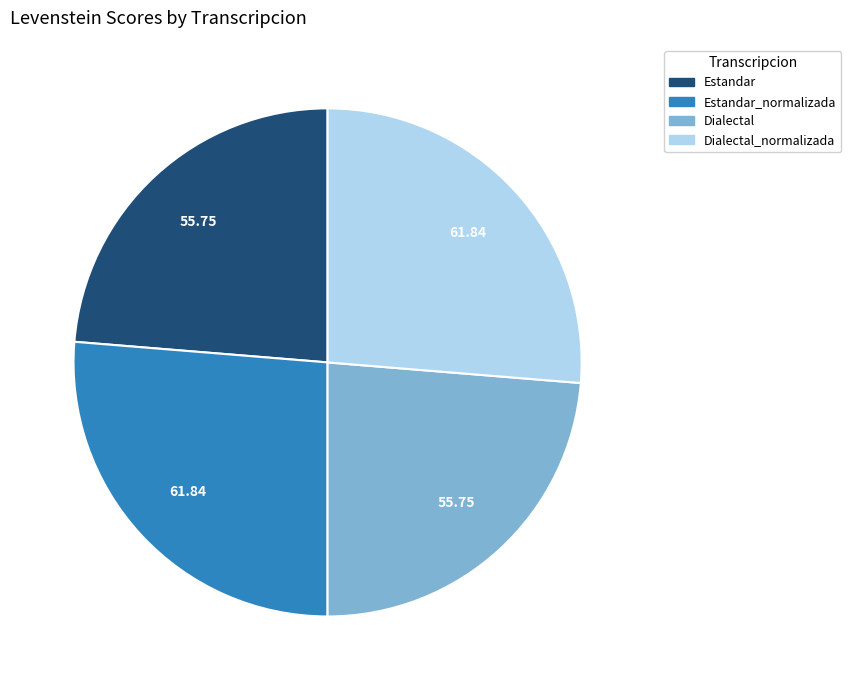

How many slices are in this pie chart?

4